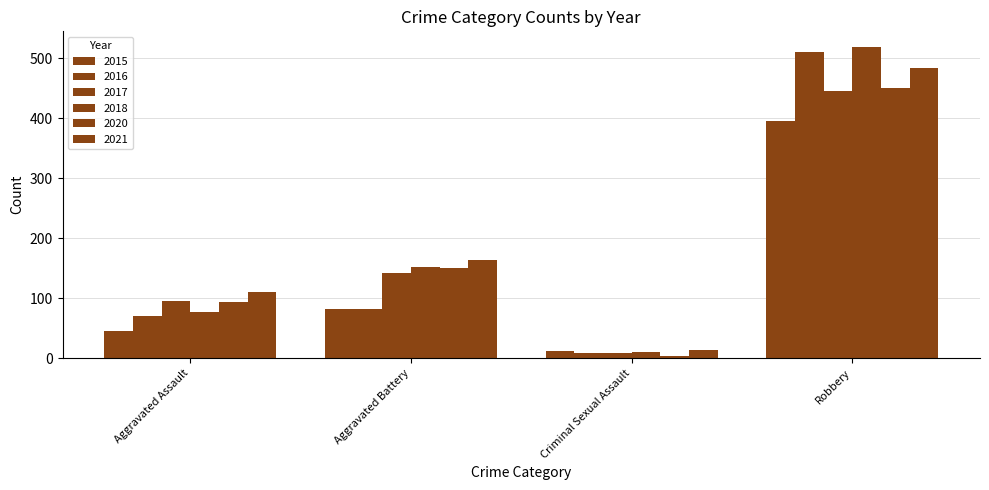

What is the sum of the 2016 values at Aggravated Assault and Robbery?

581